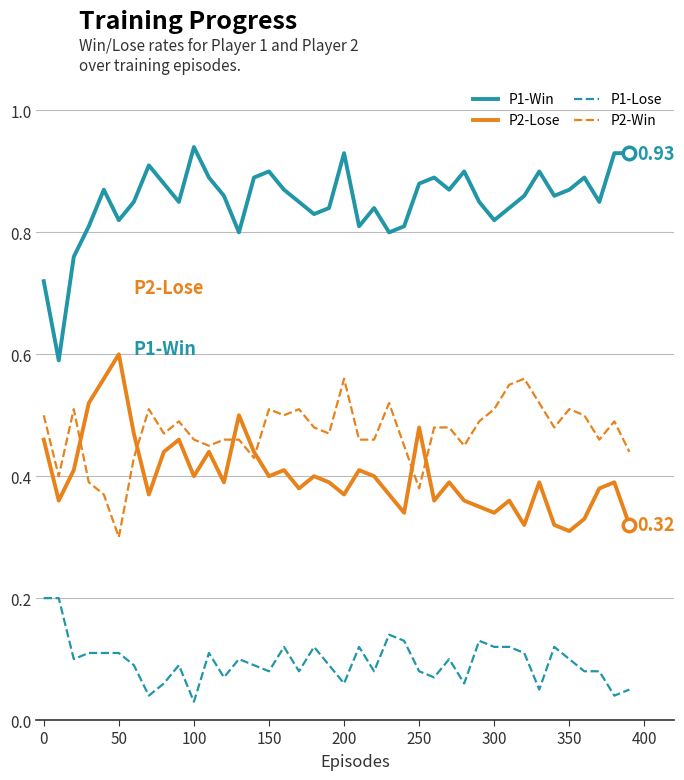

Which series has the largest total across all categories?

P1-Win